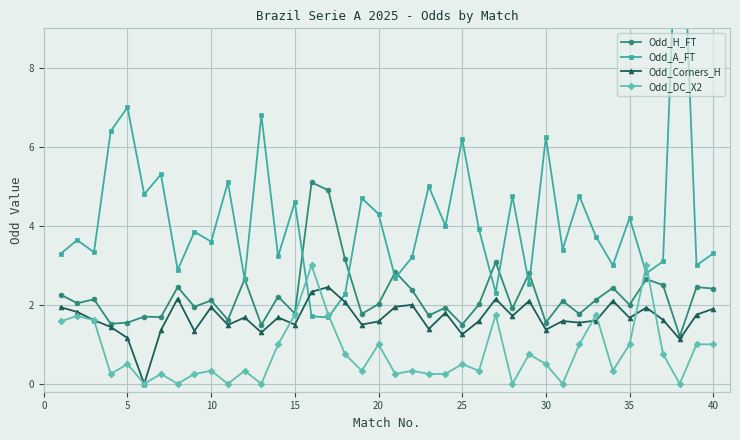

What is the difference between the maximum and minimum values in the Odd_A_FT series?

12.2